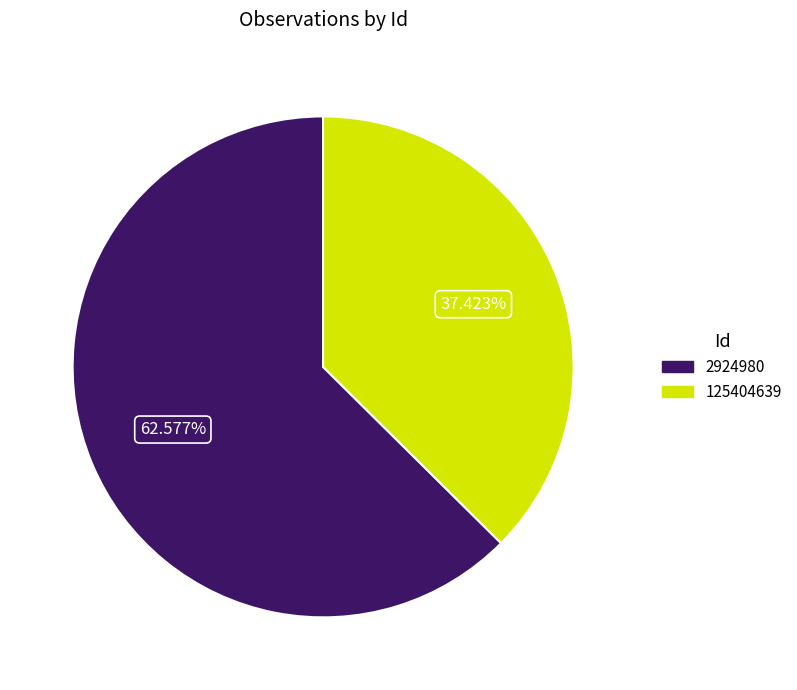

Does any single category account for the majority?

Yes